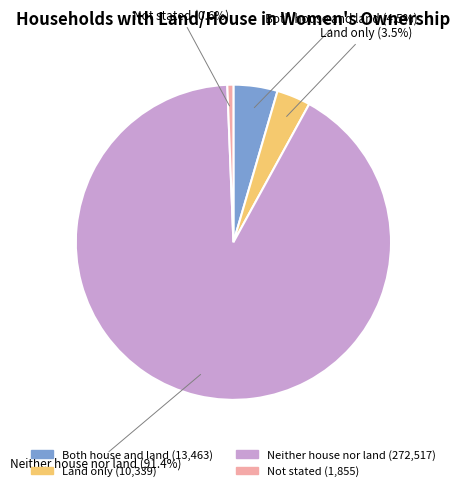

Which category accounts for the majority?

Neither house nor land